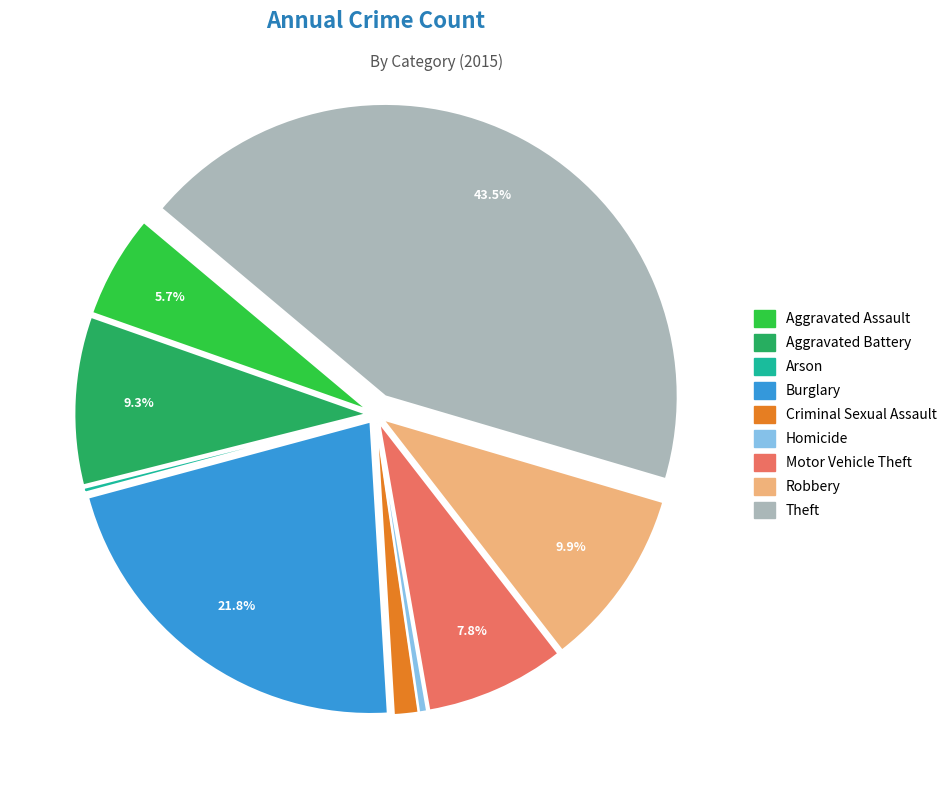

True or false: Aggravated Assault accounts for 17% of the total.

False